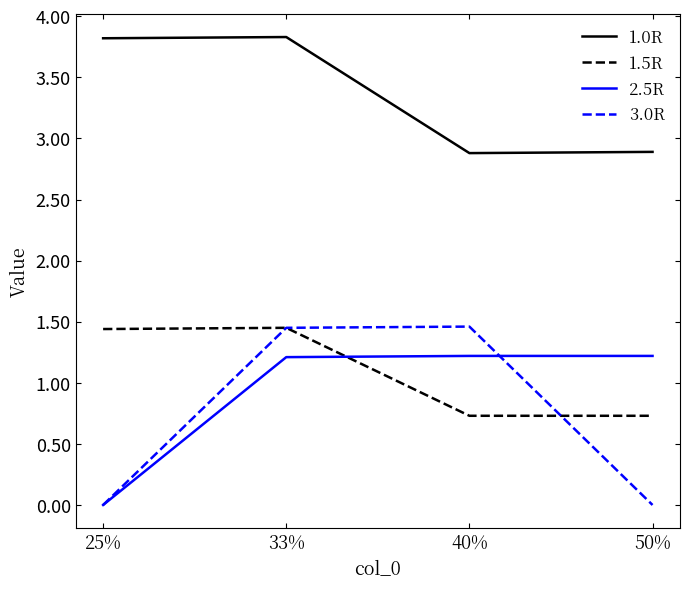

Rank the series at 40% from lowest to highest value.

1.5R, 2.5R, 3.0R, 1.0R